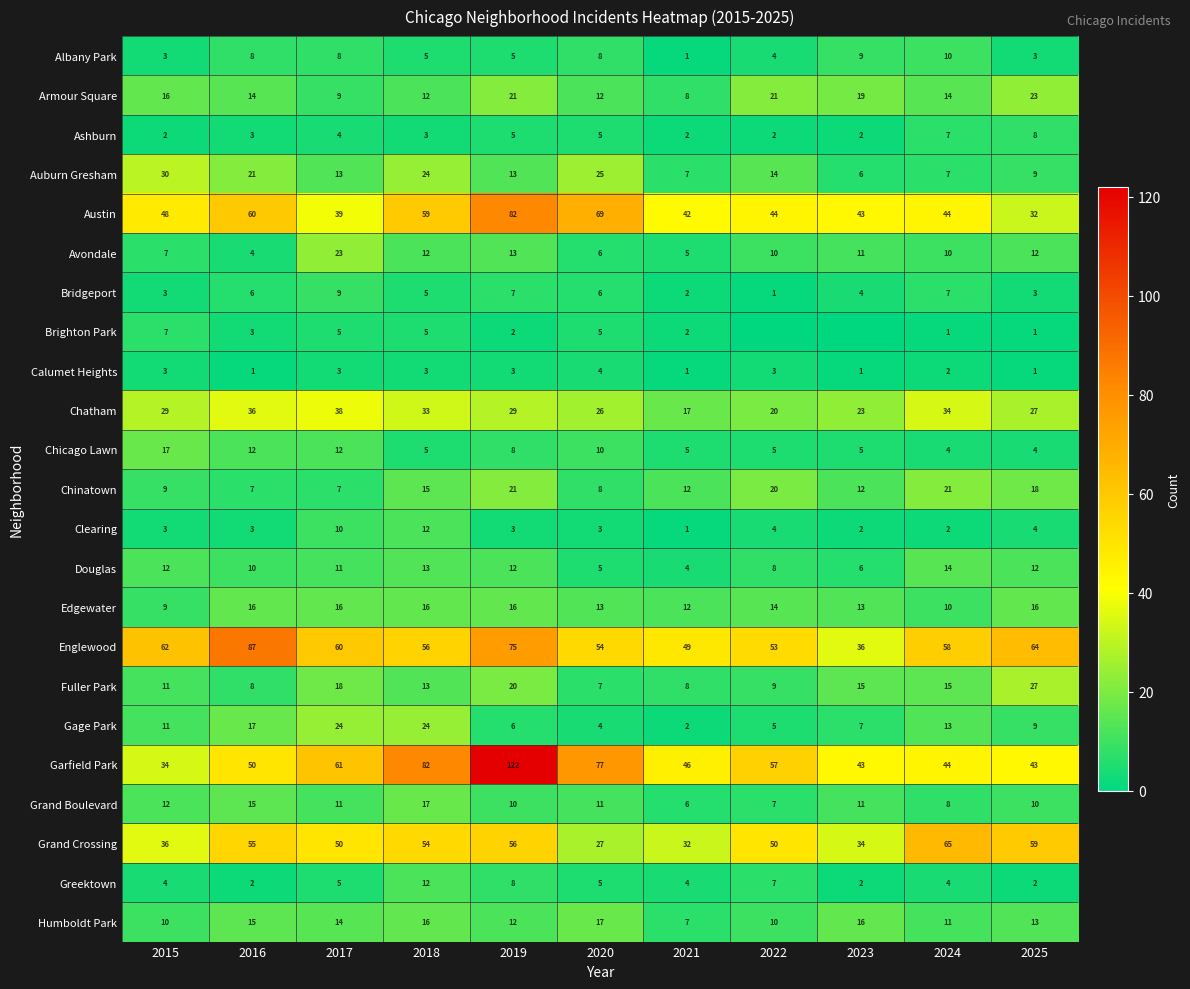

At which label does Armour Square first exceed 14?

2015